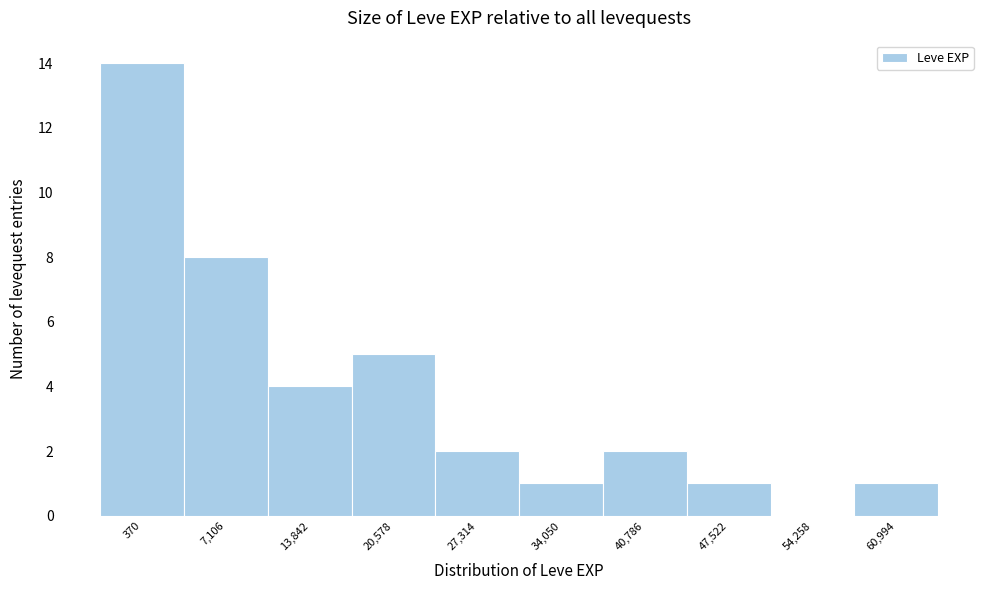

Reading left to right, extract all data points from this chart.

370=14	7,106=8	13,842=4	20,578=5	27,314=2	34,050=1	40,786=2	47,522=1	54,258=0	60,994=1